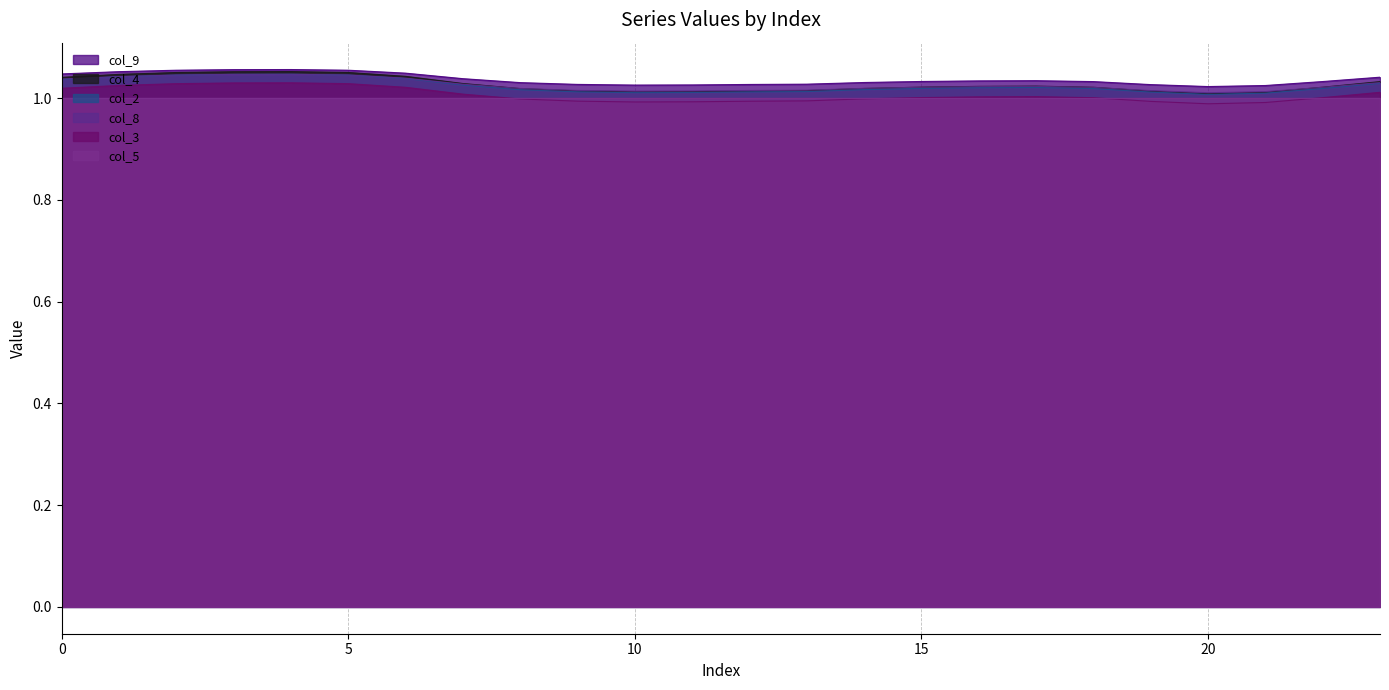

True or false: col_5 has a value of 1.0 at 20.

True